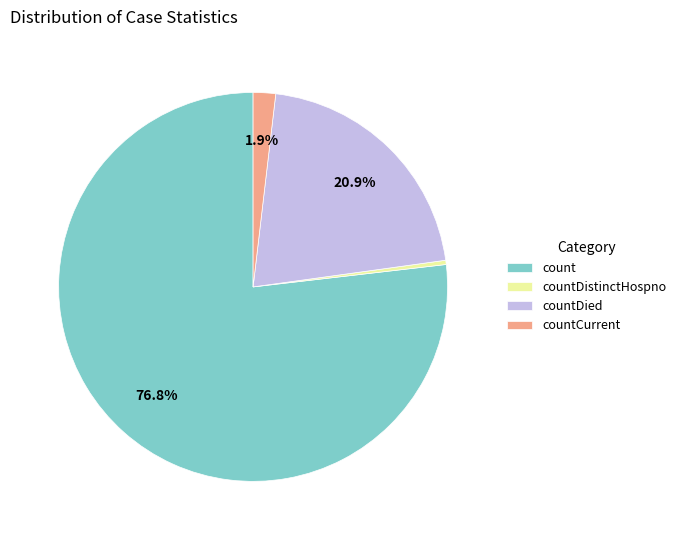

What is the total percentage of countDied and countCurrent?

22.8%